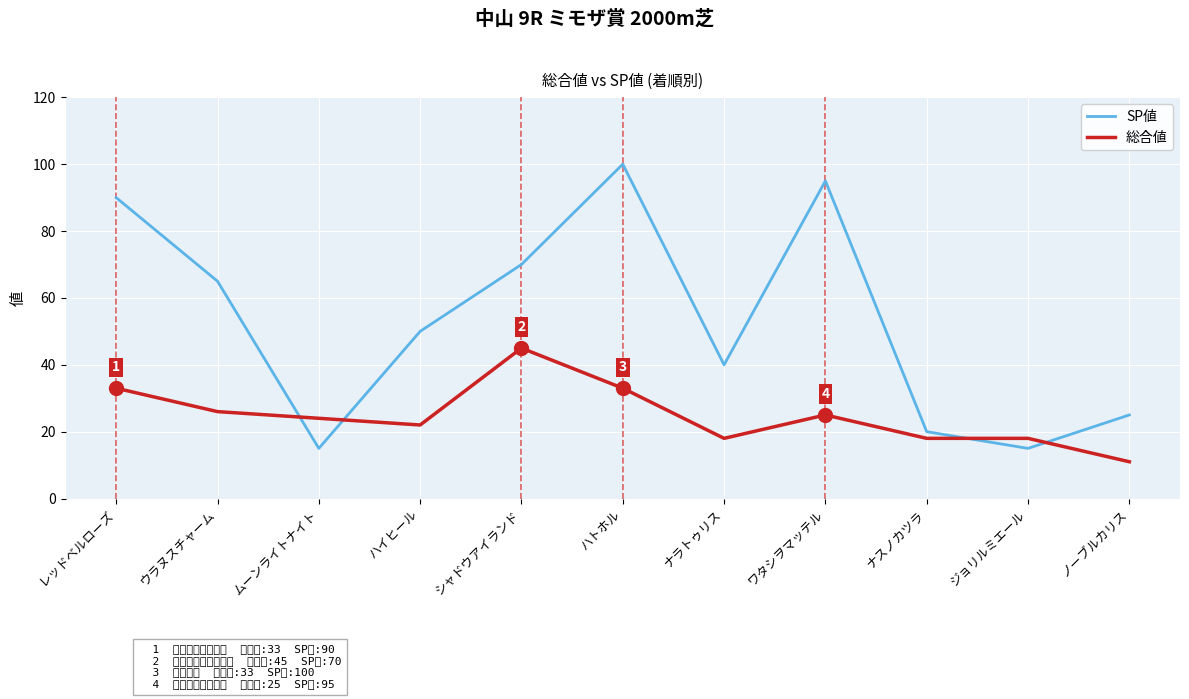

Is it true that 総合値 equals 13 at ハイヒール?

False